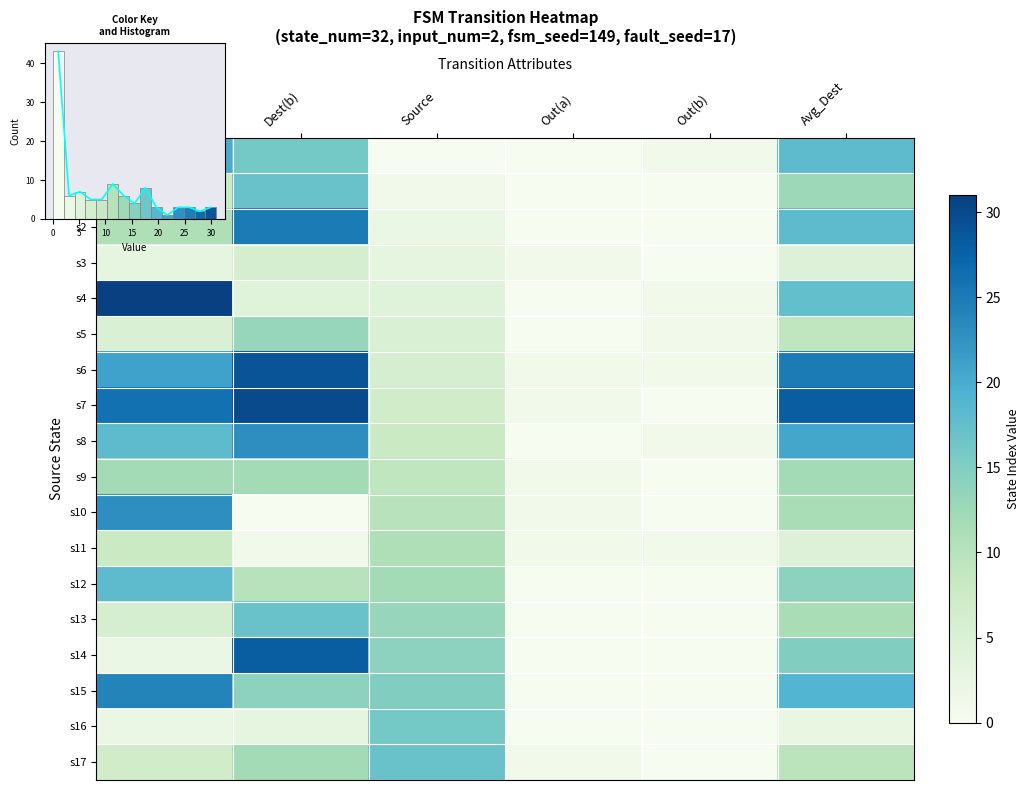

How many values in the s10 series exceed 10?

2